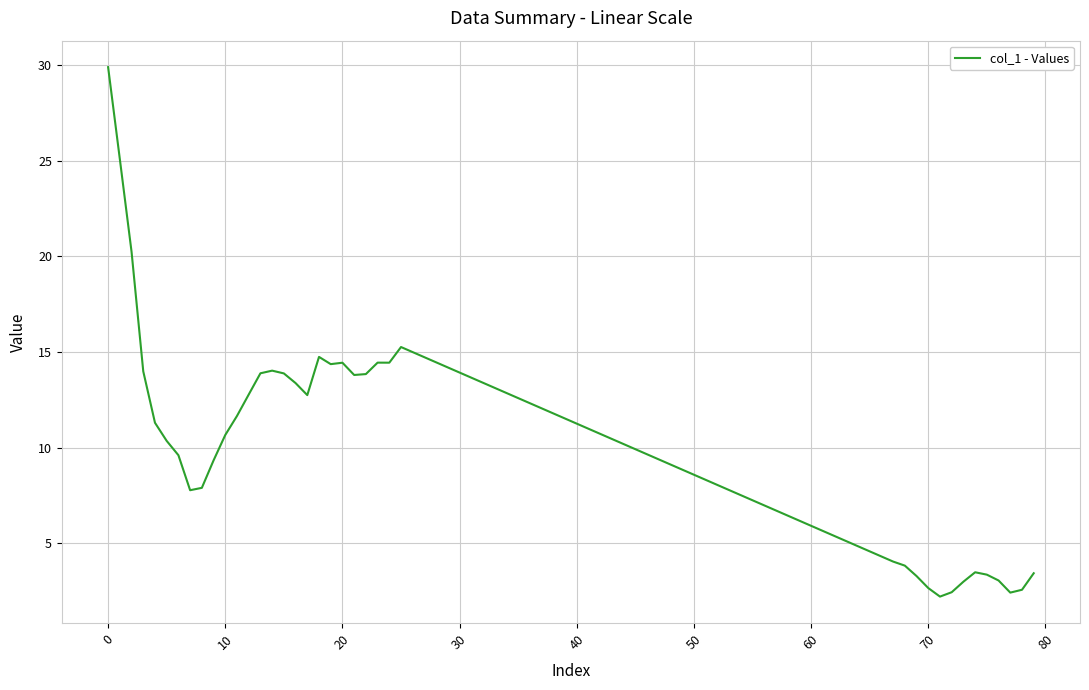

What is the difference between the maximum and minimum values?

27.7